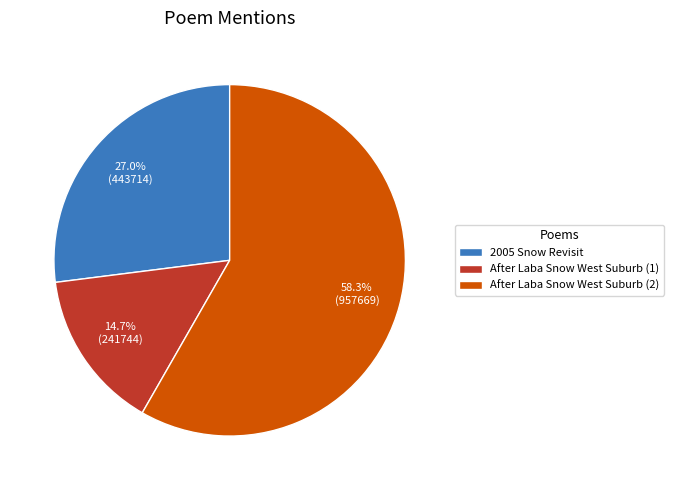

How many segments does this pie chart have?

3